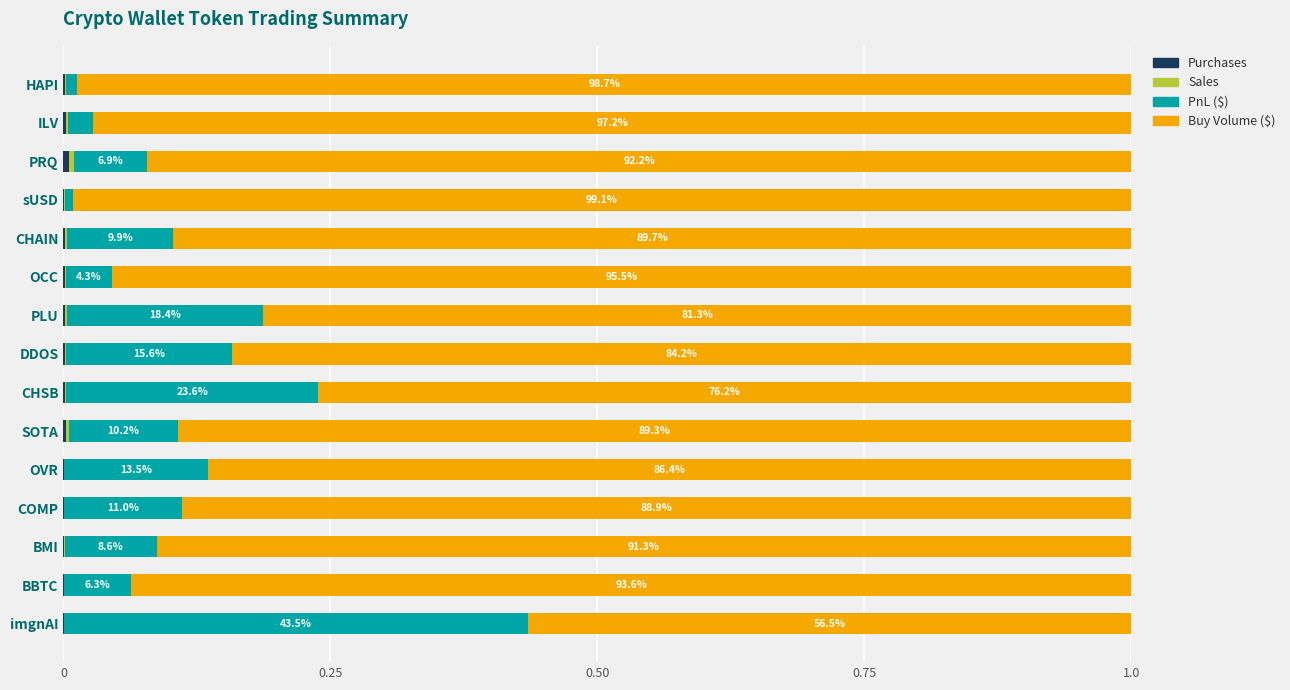

How many distinct data groups are displayed?

4